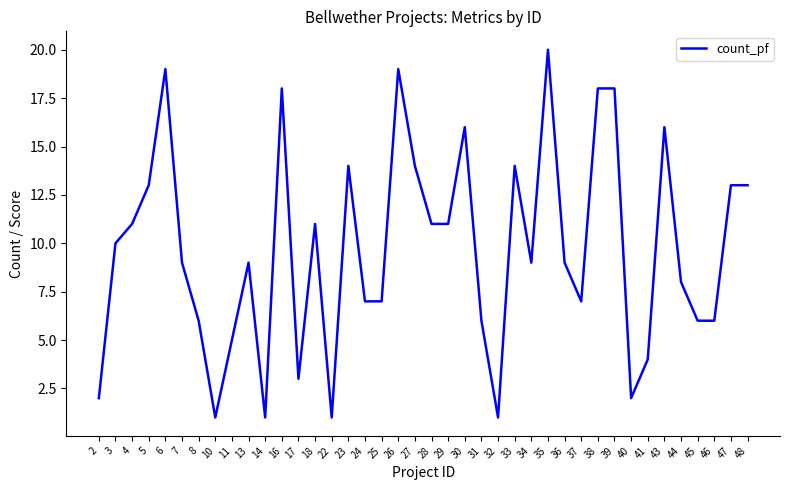

Where does the data first go above 9?

3